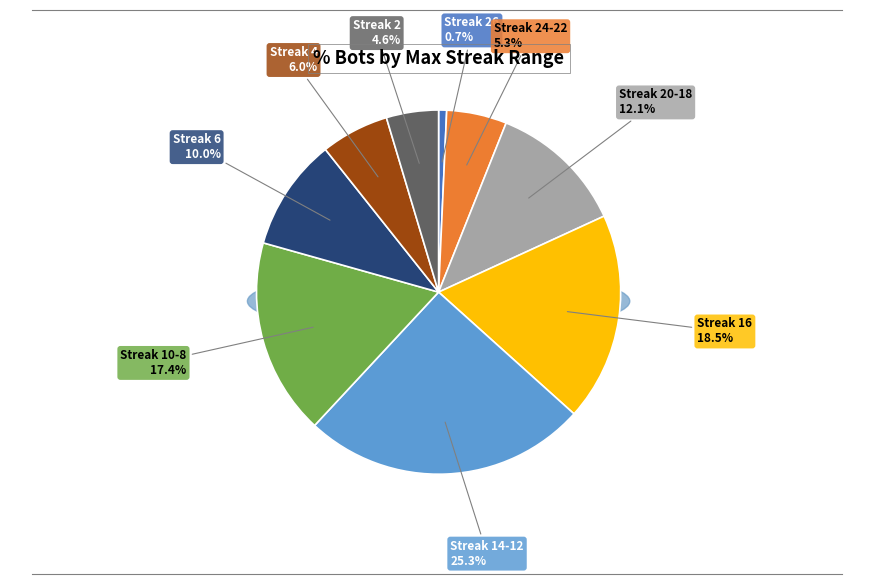

How many segments does this pie chart have?

9